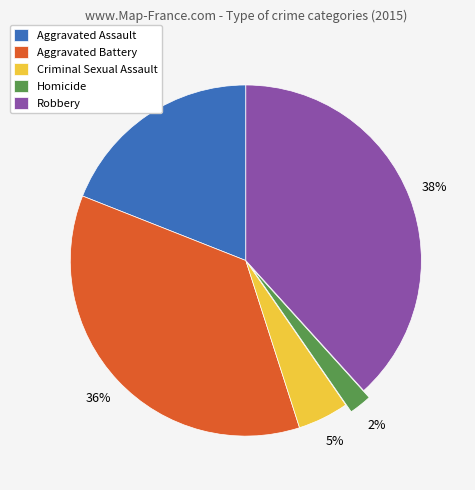

To the nearest percent, what portion does Aggravated Battery represent?

36%